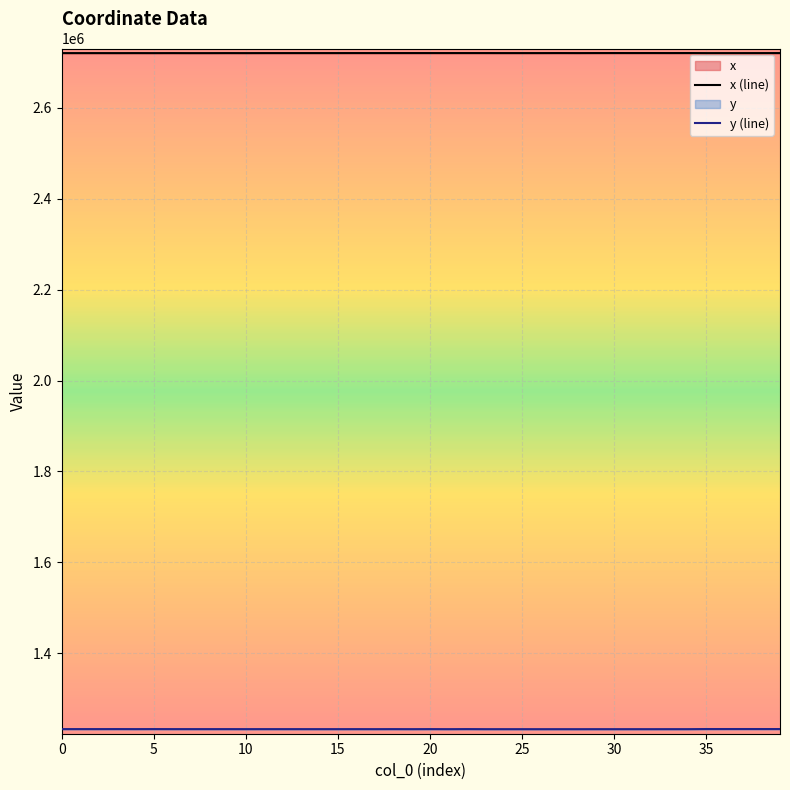

What are all the series names shown in the legend?

x (line), y (line)